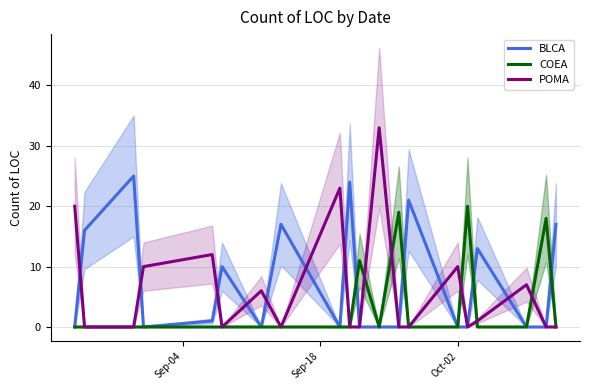

In BLCA, how many points are higher than both neighbors (excluding endpoints)?

6